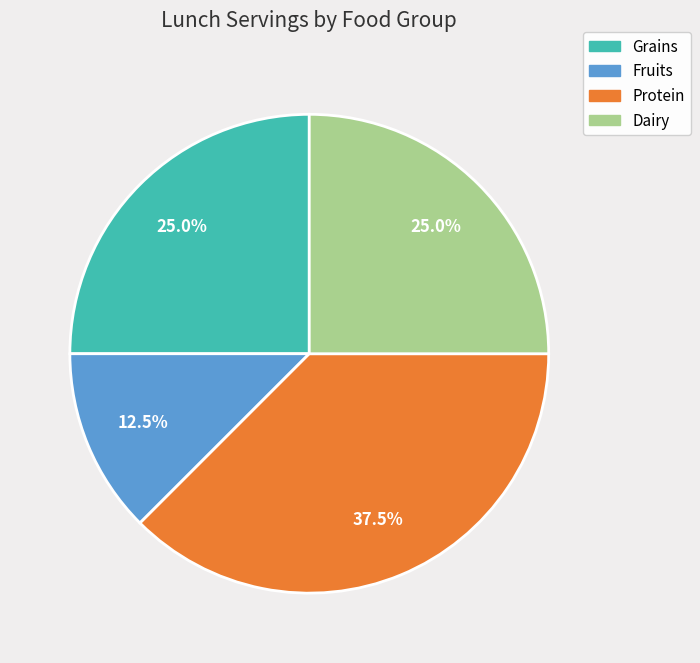

Is there any slice that represents more than half of the pie?

No